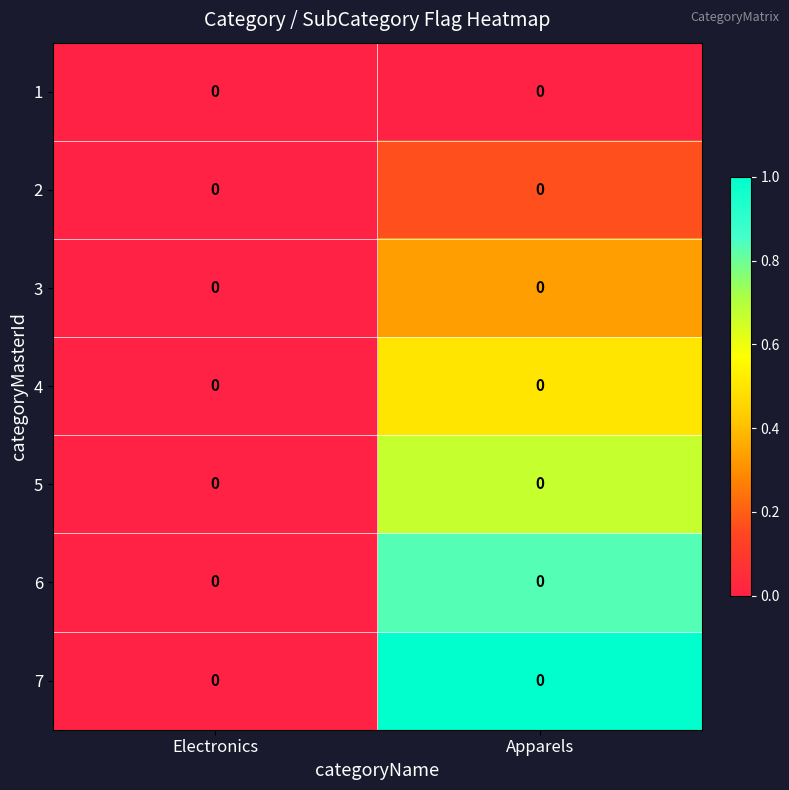

Rank the series by their average value, from lowest to highest.

1, 2, 3, 4, 5, 6, 7